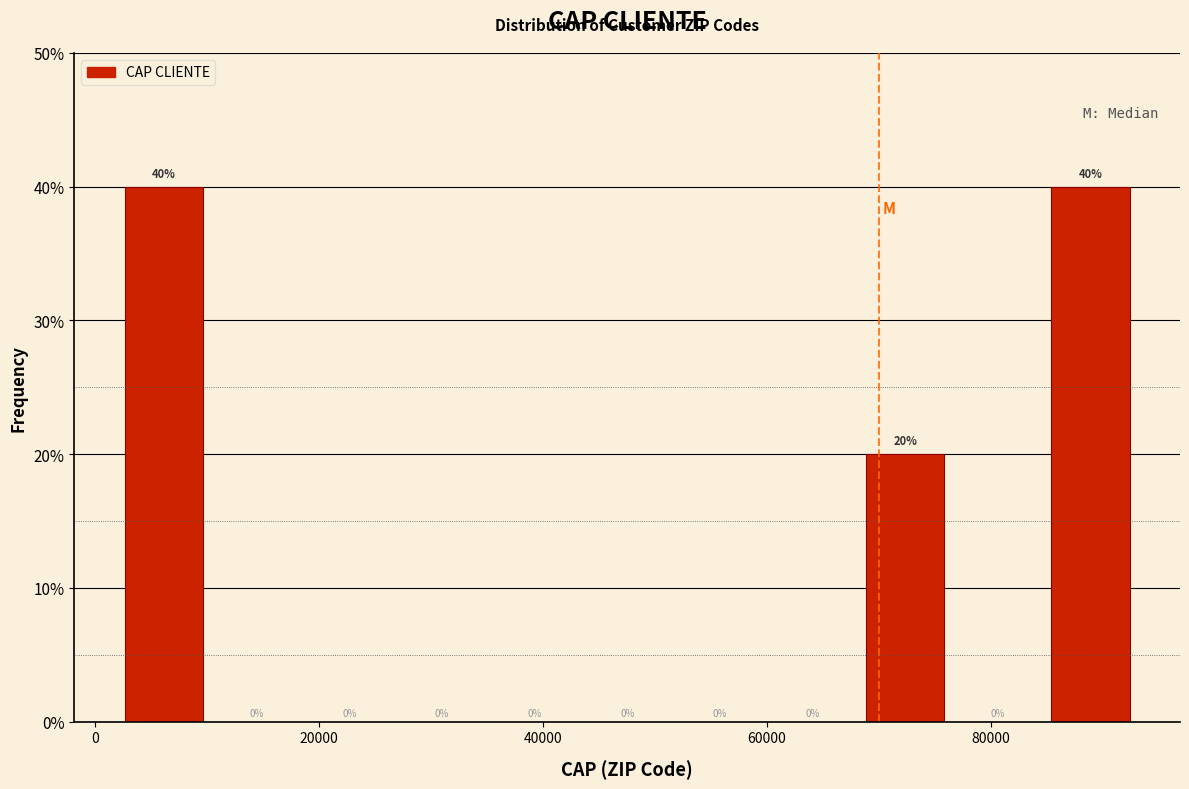

Reading left to right, transcribe this chart: for each bar, give the range it covers on the x-axis and its height. The bar edges are not printed on the chart, so give them approximately, as read against the axis.

2000 to 10000: 40
10000 to 18000: 0
18000 to 26000: 0
26000 to 36000: 0
36000 to 44000: 0
44000 to 52000: 0
52000 to 60000: 0
60000 to 68000: 0
68000 to 76000: 20
76000 to 84000: 0
84000 to 94000: 40